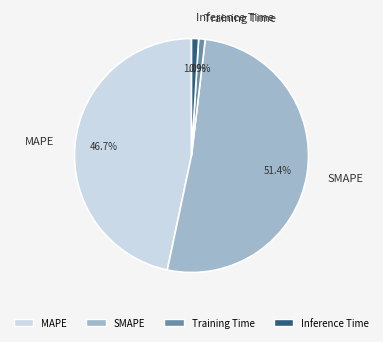

What percentage is the SMAPE slice, to the nearest percent?

51%